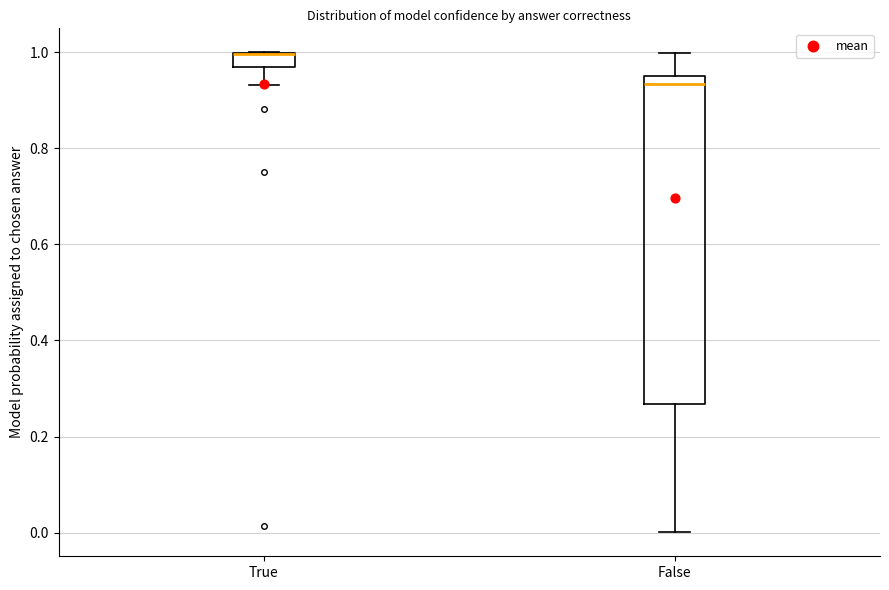

Comparing the boxes themselves (not the whiskers), which one is the tallest?

False